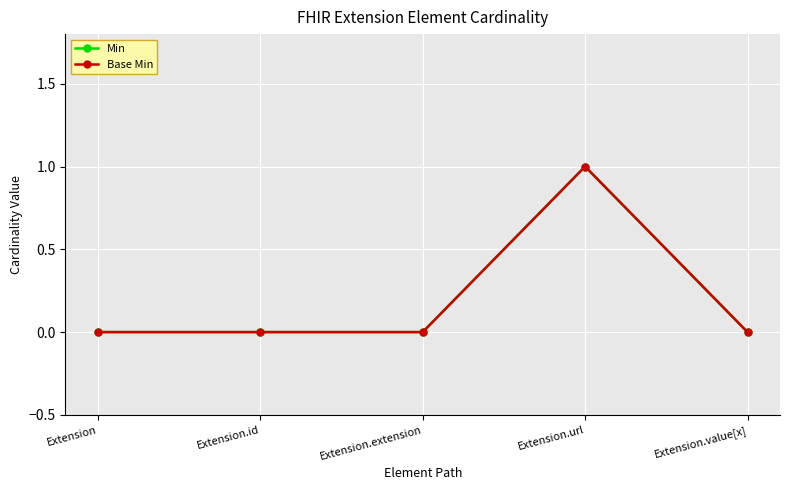

True or false: Min and Base Min intersect in this chart.

False